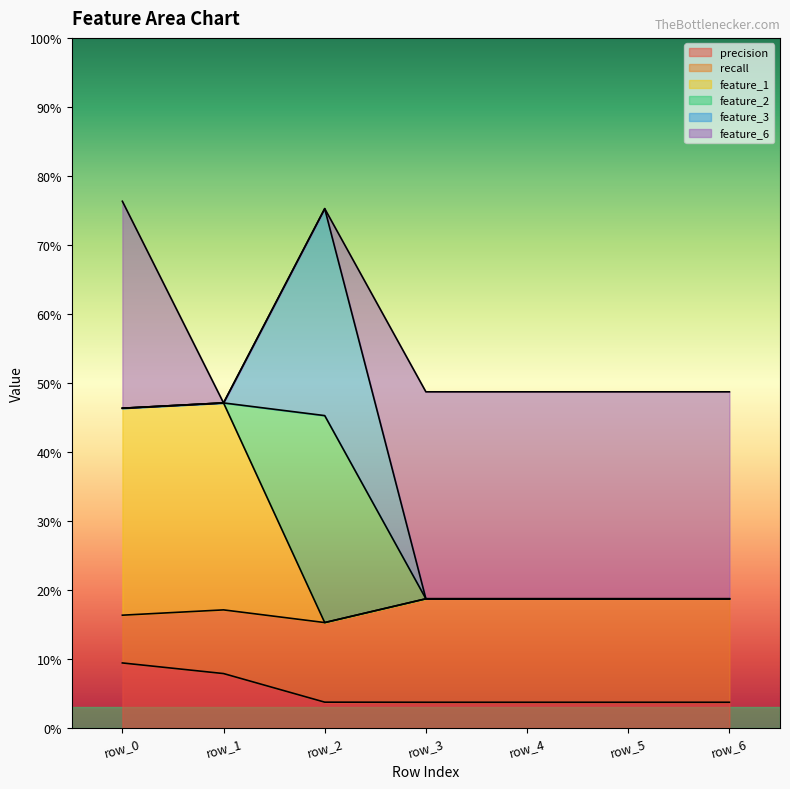

Where do precision and recall first cross each other?

row_0 and row_1